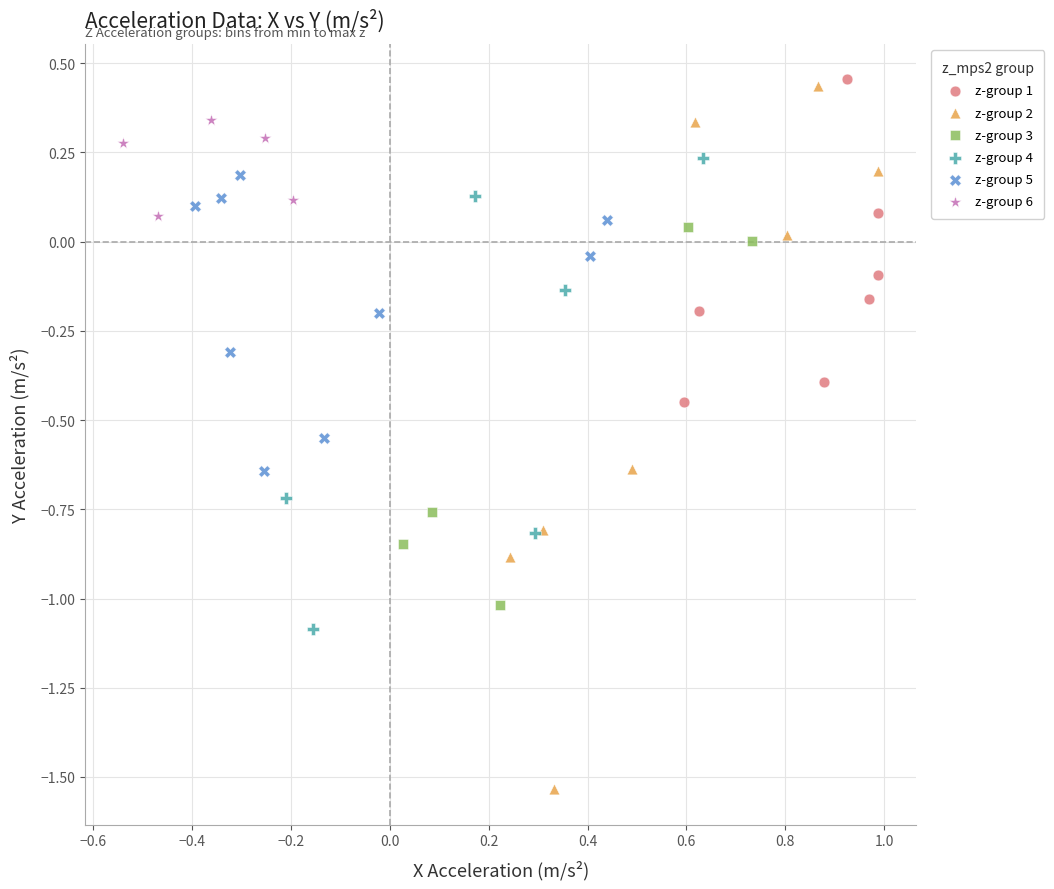

Which series reaches the minimum Y coordinate?

z-group 2